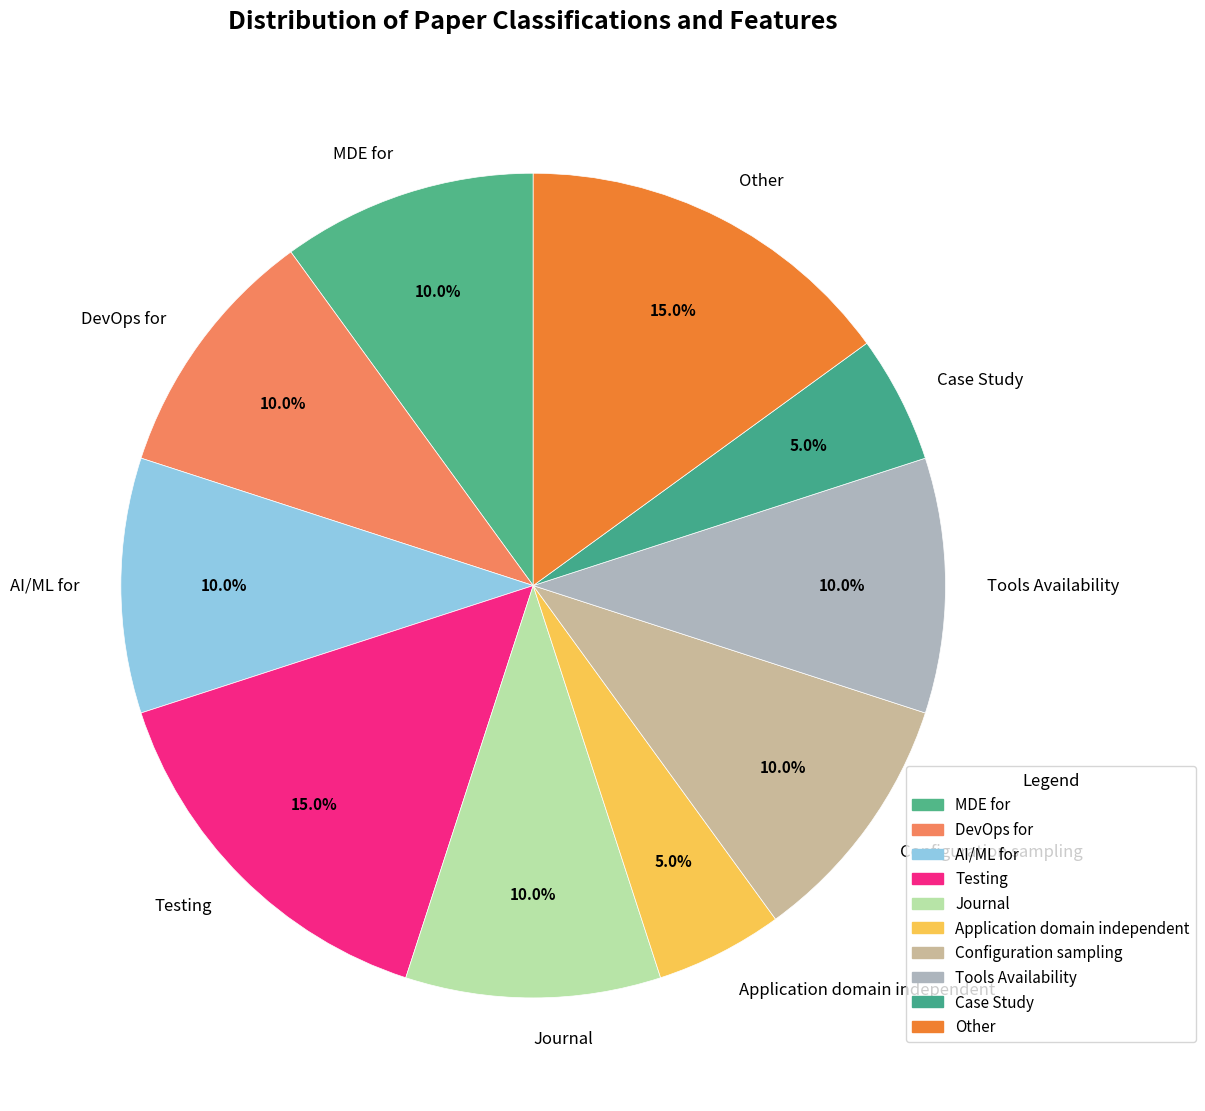

Is there a majority slice in this chart?

No